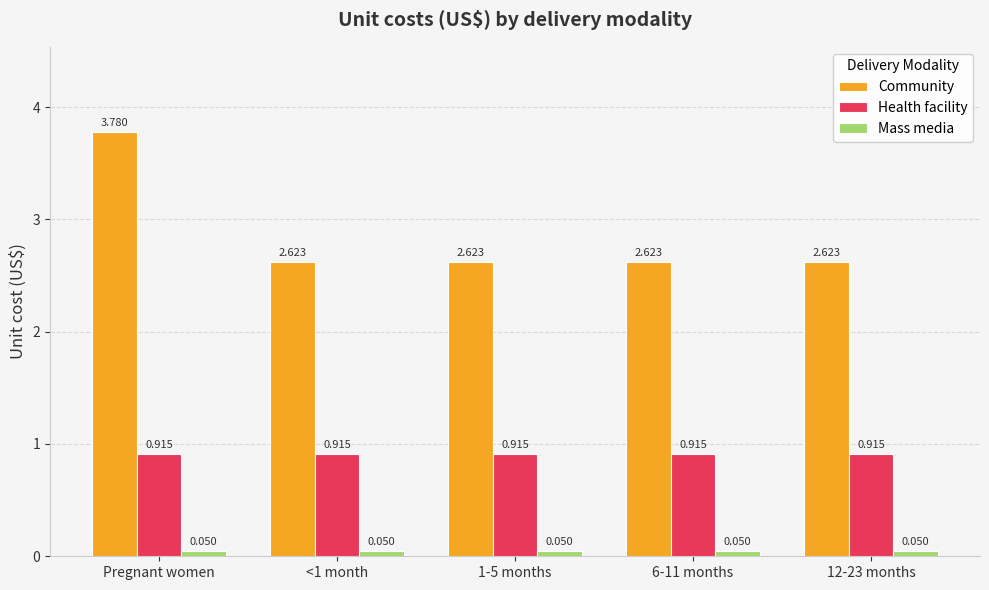

At <1 month, list the series in order from largest to smallest.

Community, Health facility, Mass media